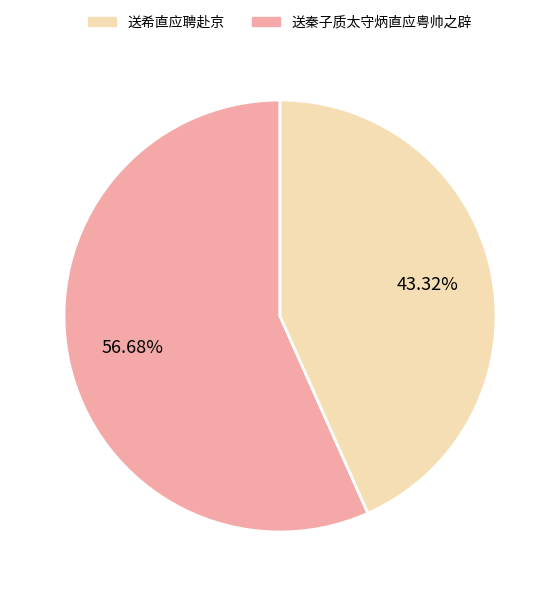

To the nearest percent, what is the average slice percentage?

50%